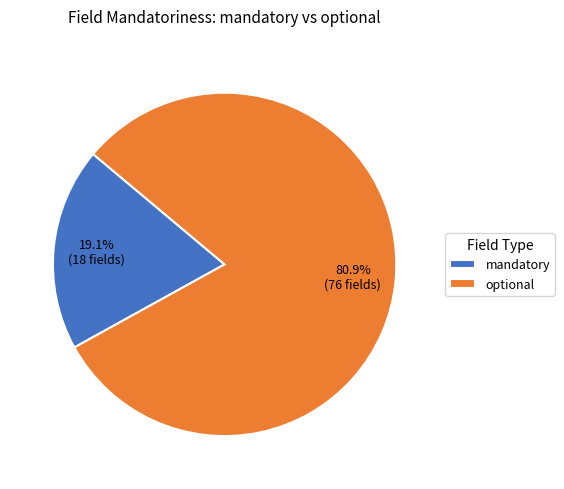

What is the largest slice in the pie chart?

optional